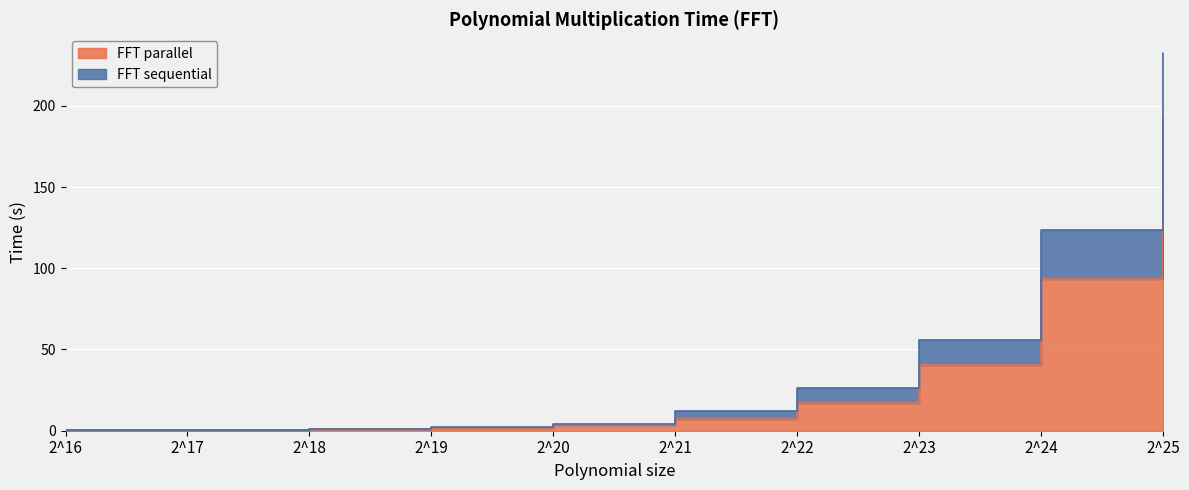

At which category is the sum across all series the highest?

2^25